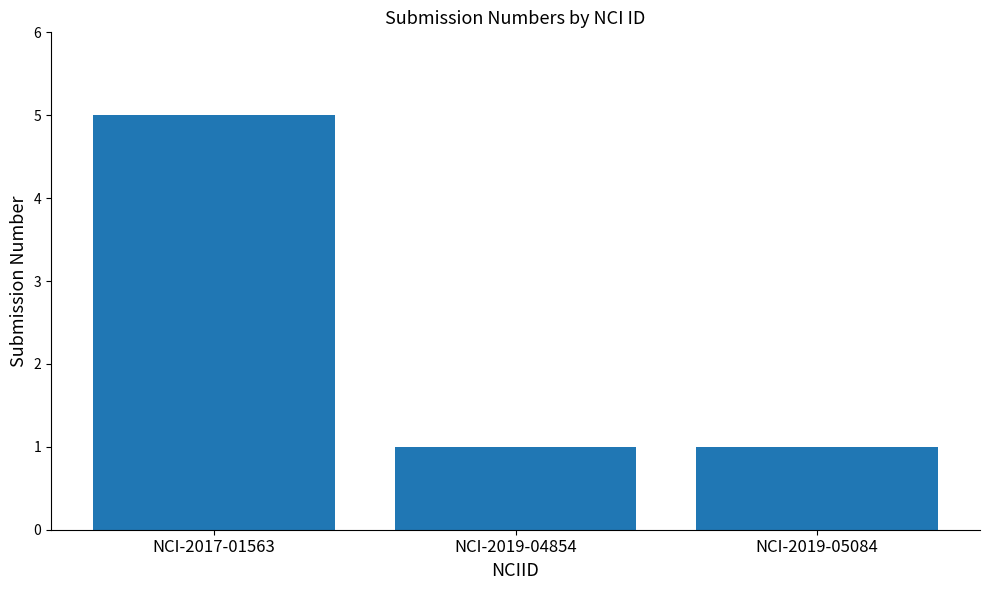

What position from the right is NCI-2019-05084?

1